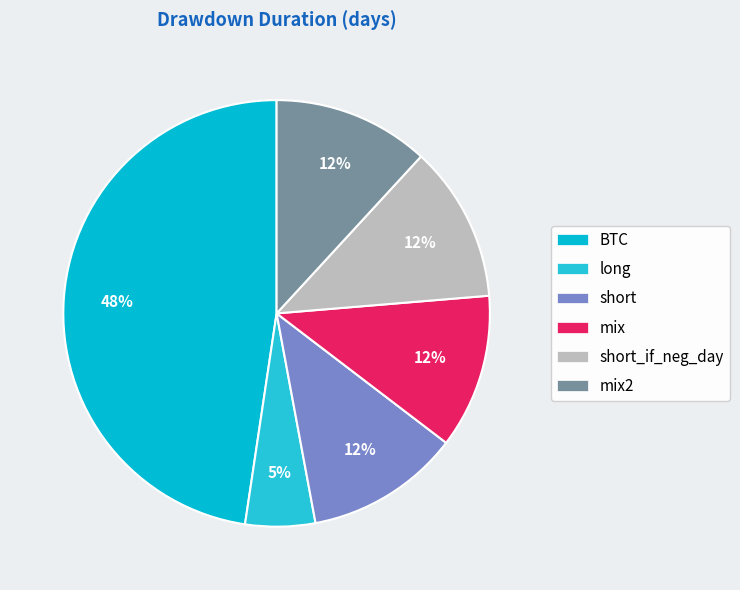

Which category has the biggest portion of the pie?

BTC